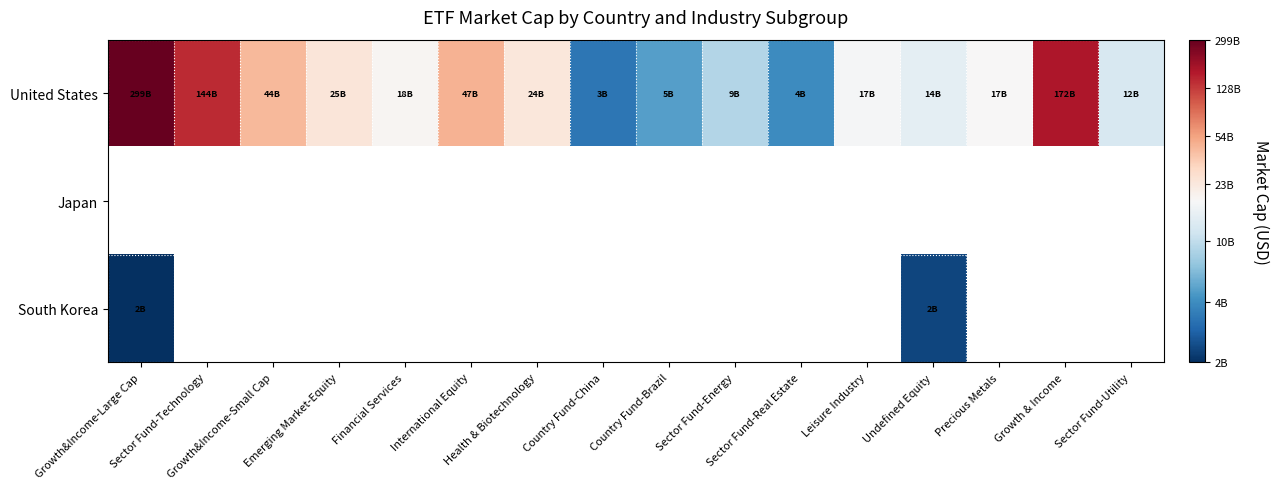

At which category does the chart reach its peak across all series?

Growth&Income-Large Cap